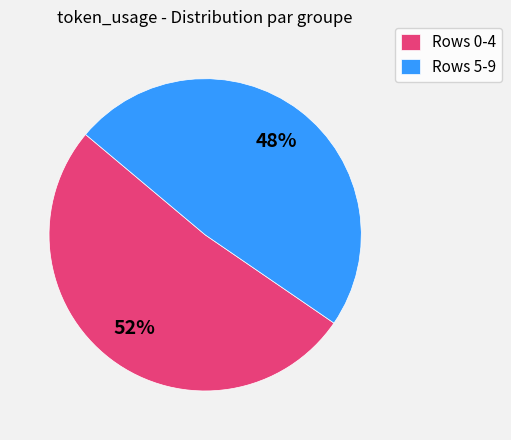

Rank the categories by value from lowest to highest.

Rows 5-9, Rows 0-4